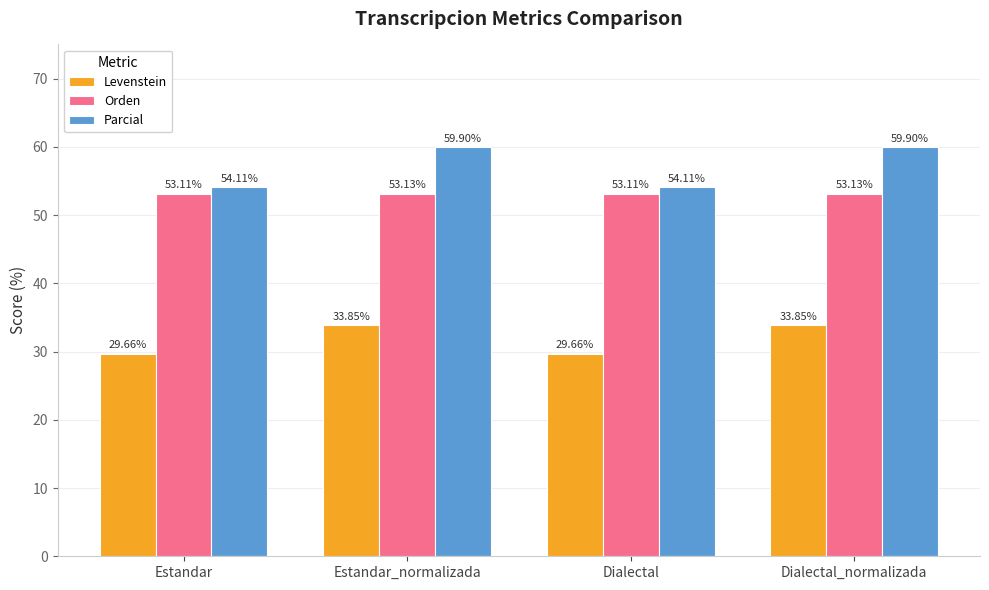

What is the label of the 2nd bar from the left?

Estandar_normalizada